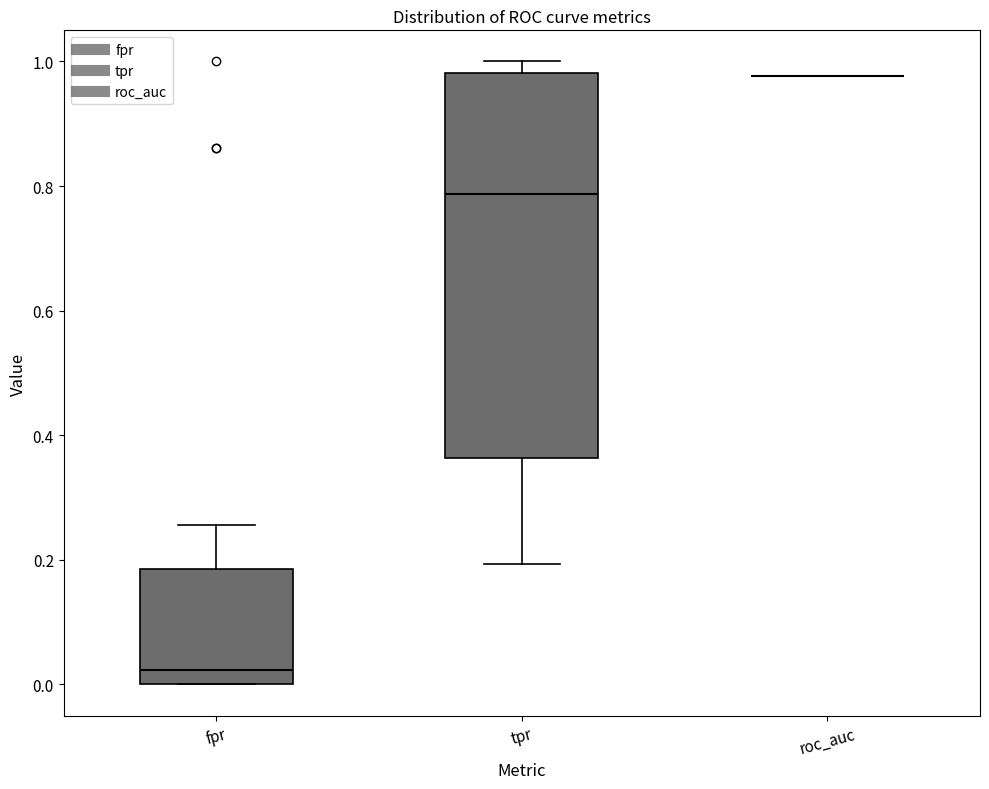

Comparing the boxes themselves (not the whiskers), which one is the tallest?

tpr